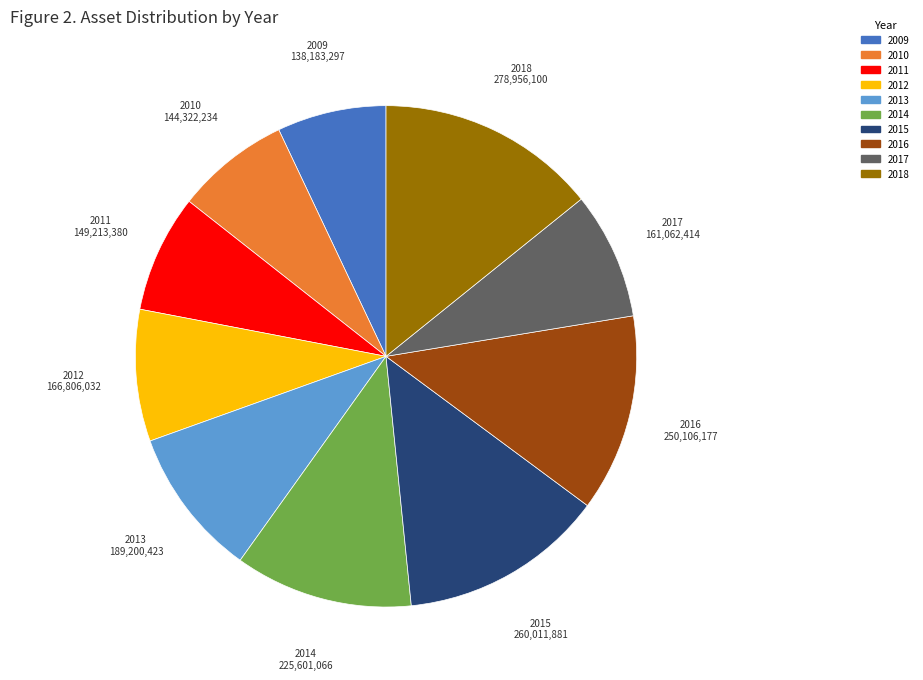

The 2012 slice represents 1% of the pie. True or false?

False